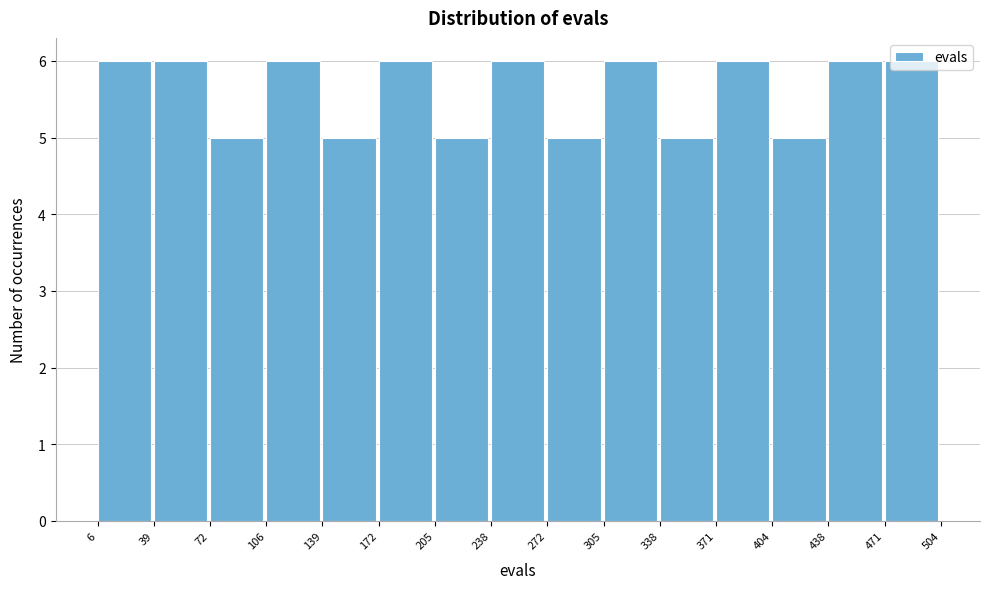

Reading left to right, list every bar in this chart as the range it spans on the x-axis followed by its height. The values are not printed on the chart, so give them approximately, as read against the axis.

6 to 39: 6
39 to 72: 6
72 to 106: 5
106 to 139: 6
139 to 172: 5
172 to 205: 6
205 to 238: 5
238 to 272: 6
272 to 305: 5
305 to 338: 6
338 to 371: 5
371 to 404: 6
404 to 438: 5
438 to 471: 6
471 to 504: 6